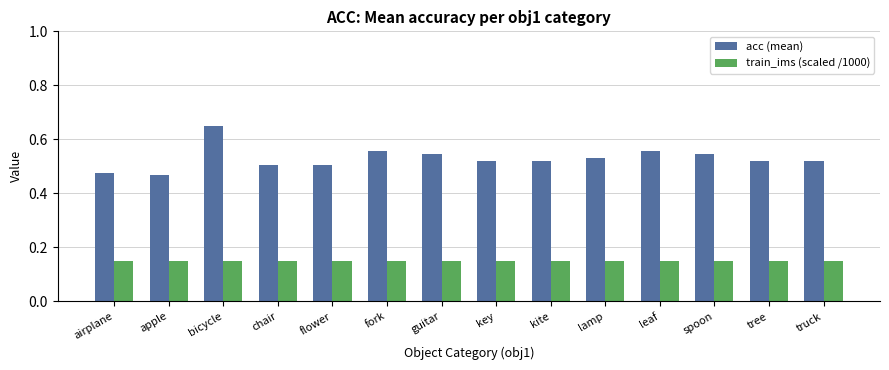

How many categories are shown in the chart?

14